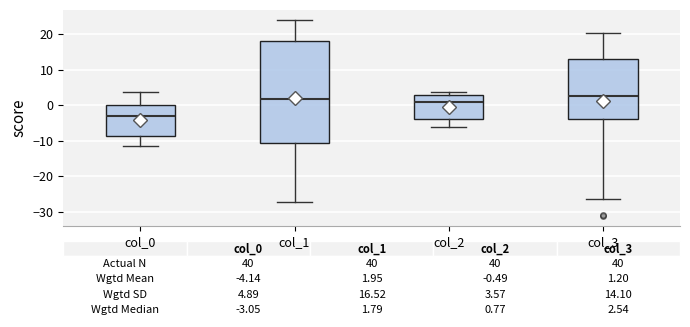

Which box has the lowest median line?

col_0